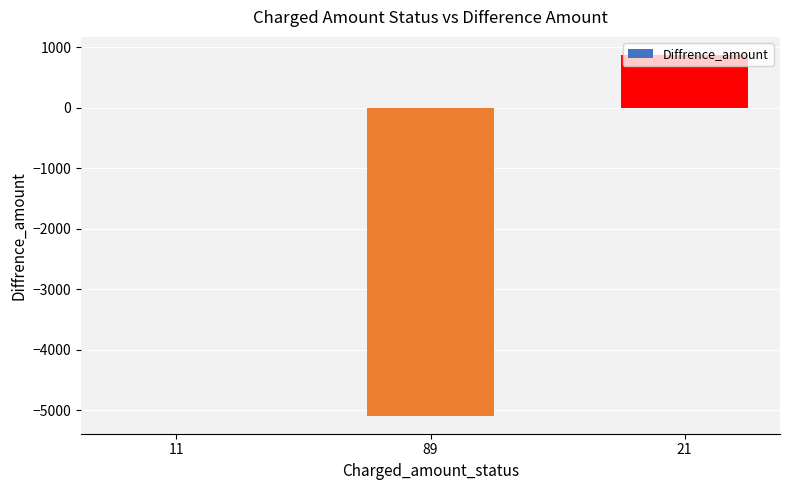

What is the sum of all values?

-4215.1